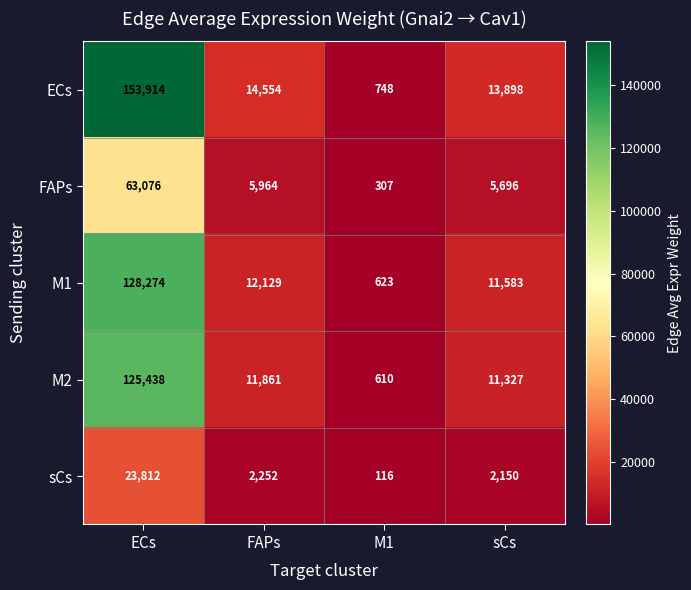

At how many categories does at least one series exceed 127534?

1